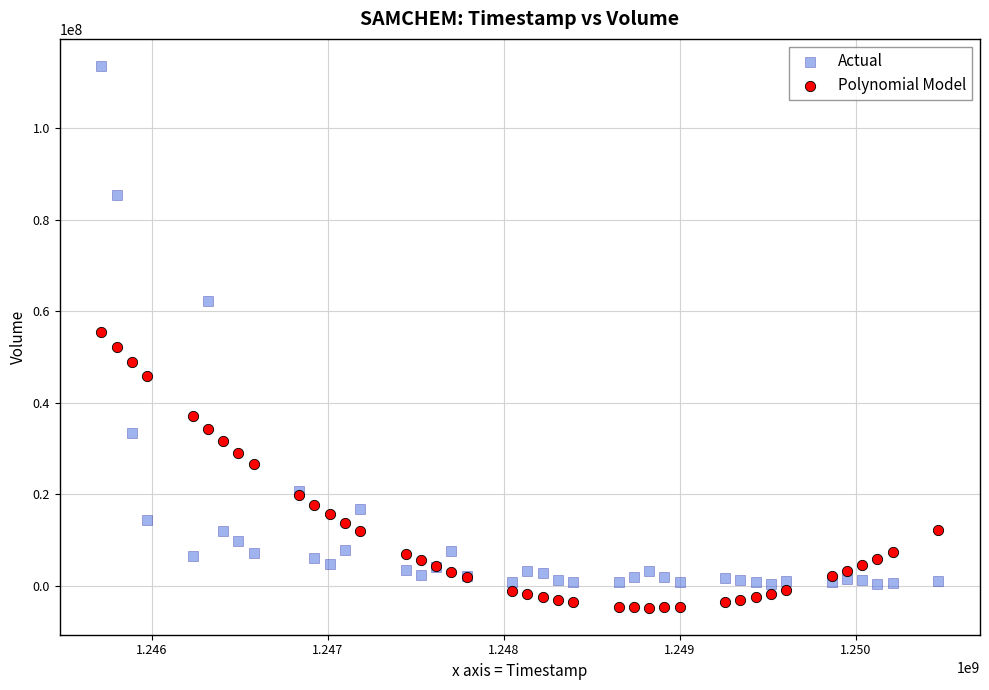

Which series contains the highest Y value?

Actual